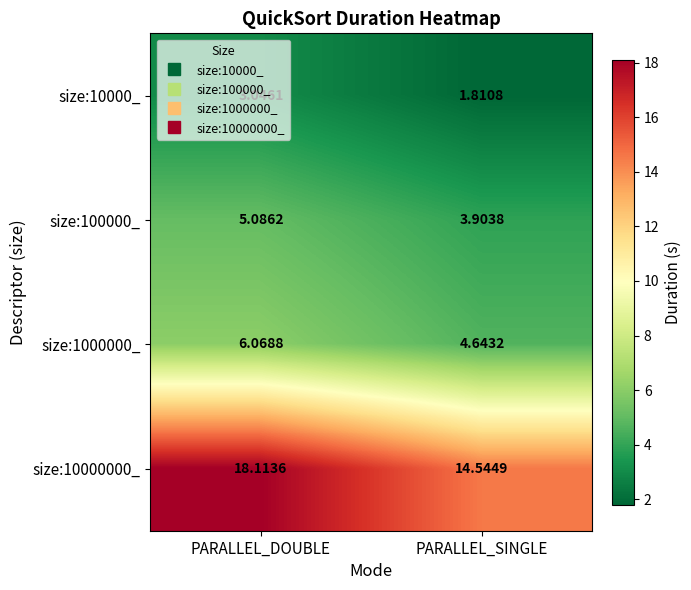

Which category has the highest value in the size:1000000_ series?

PARALLEL_DOUBLE